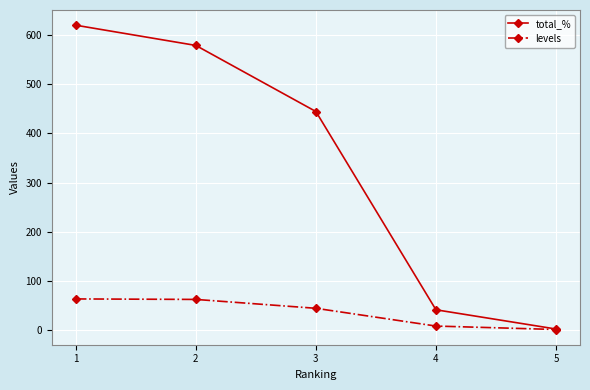

Which series has the largest total across all categories?

total_%